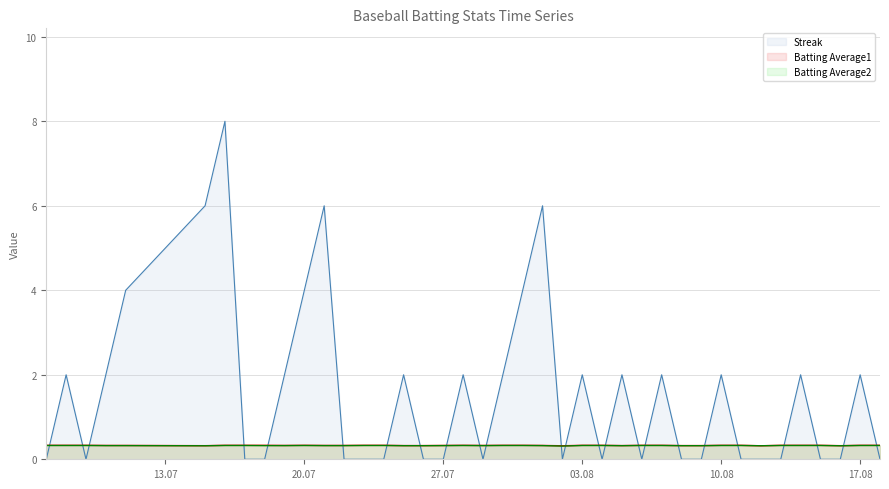

True or false: Batting Average1 has more than 0 points higher than both neighbors.

True